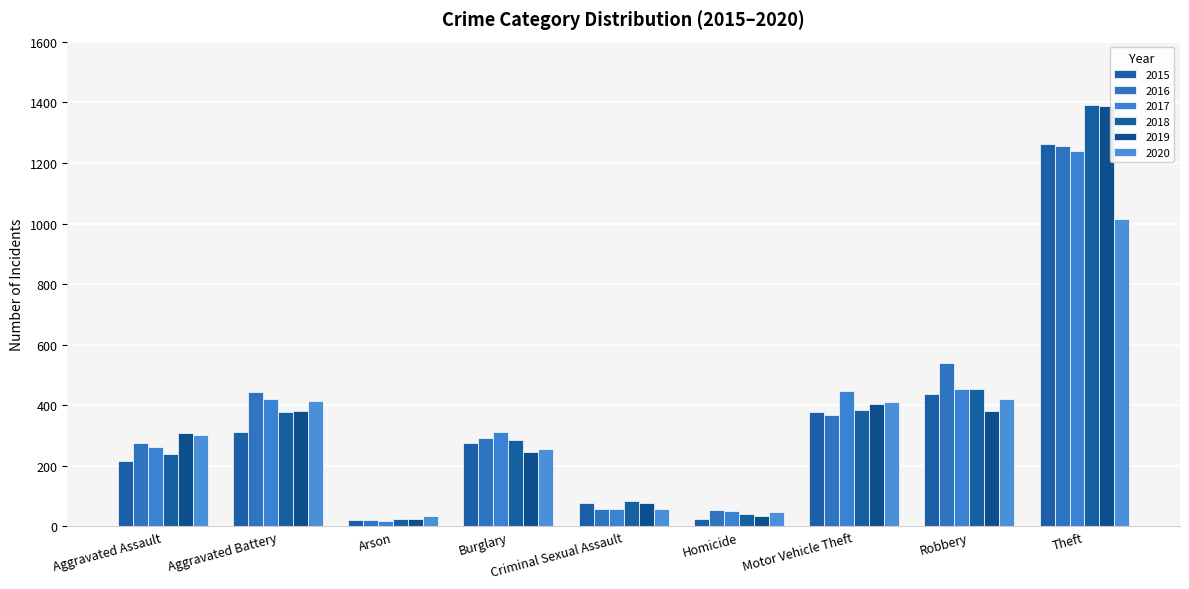

List the labels in order of 2018 value, smallest first.

Arson, Homicide, Criminal Sexual Assault, Aggravated Assault, Burglary, Aggravated Battery, Motor Vehicle Theft, Robbery, Theft